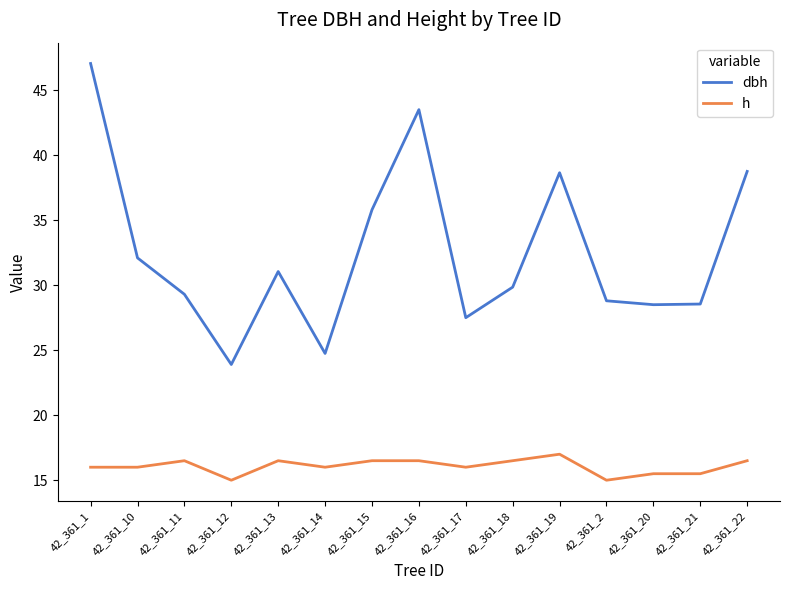

True or false: h and dbh cross at least once.

False